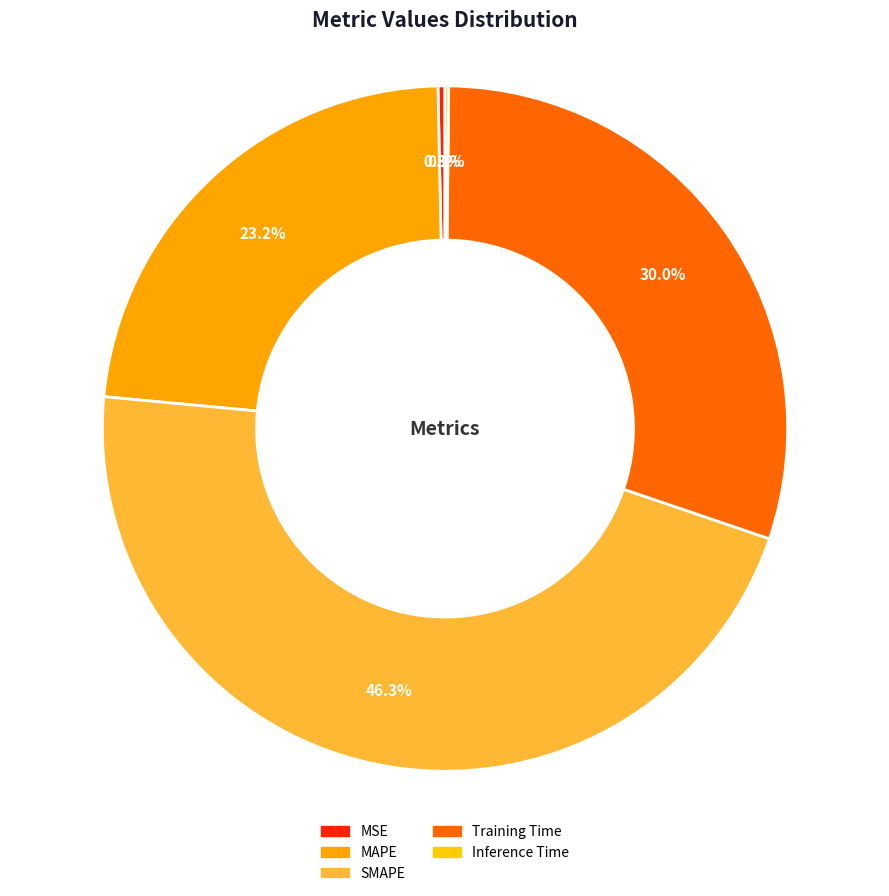

How many segments does this pie chart have?

5